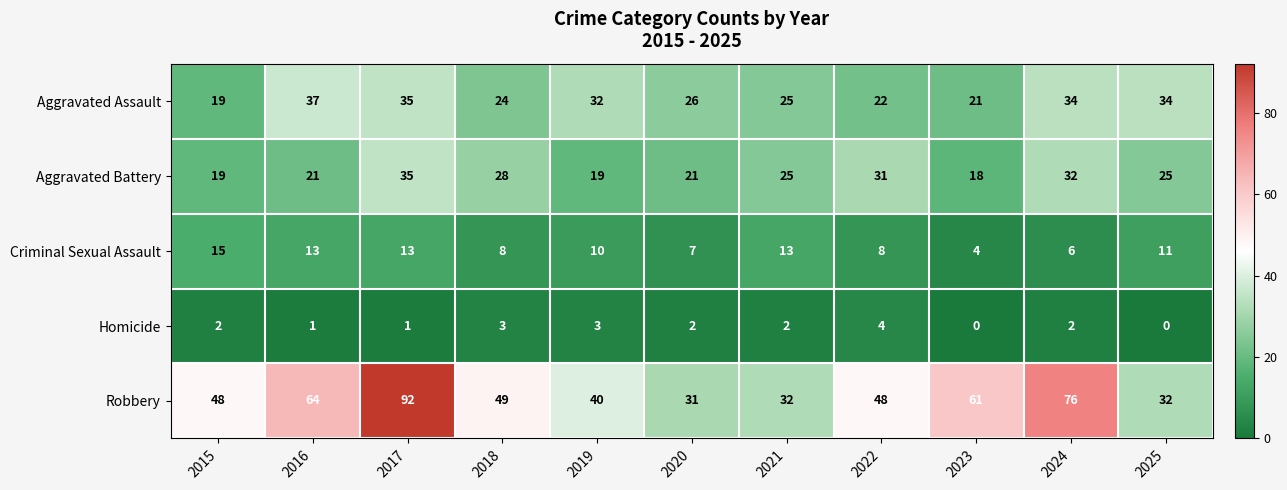

What value does the Aggravated Battery series have at 2015, to the nearest 10?

20